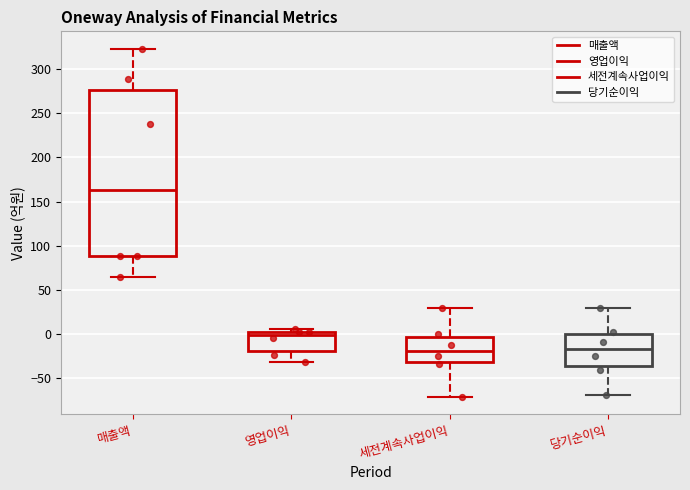

Where does the lower whisker of the box for 매출액 end on the y-axis? The values are not printed on the chart, so give them approximately, as read against the axis.

65